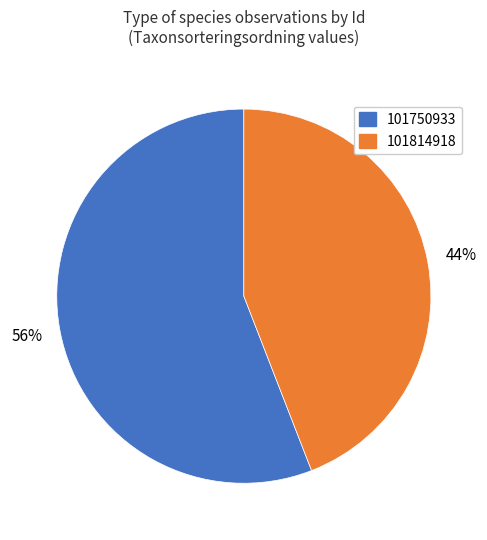

Do 101750933 and 101814918 together represent more than half of the pie?

Yes